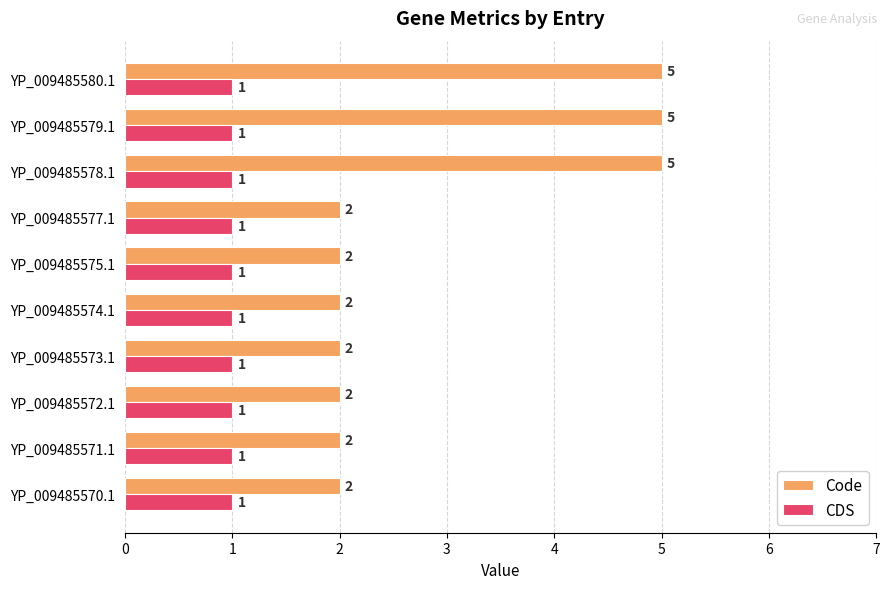

What are all the series names shown in the legend?

Code, CDS